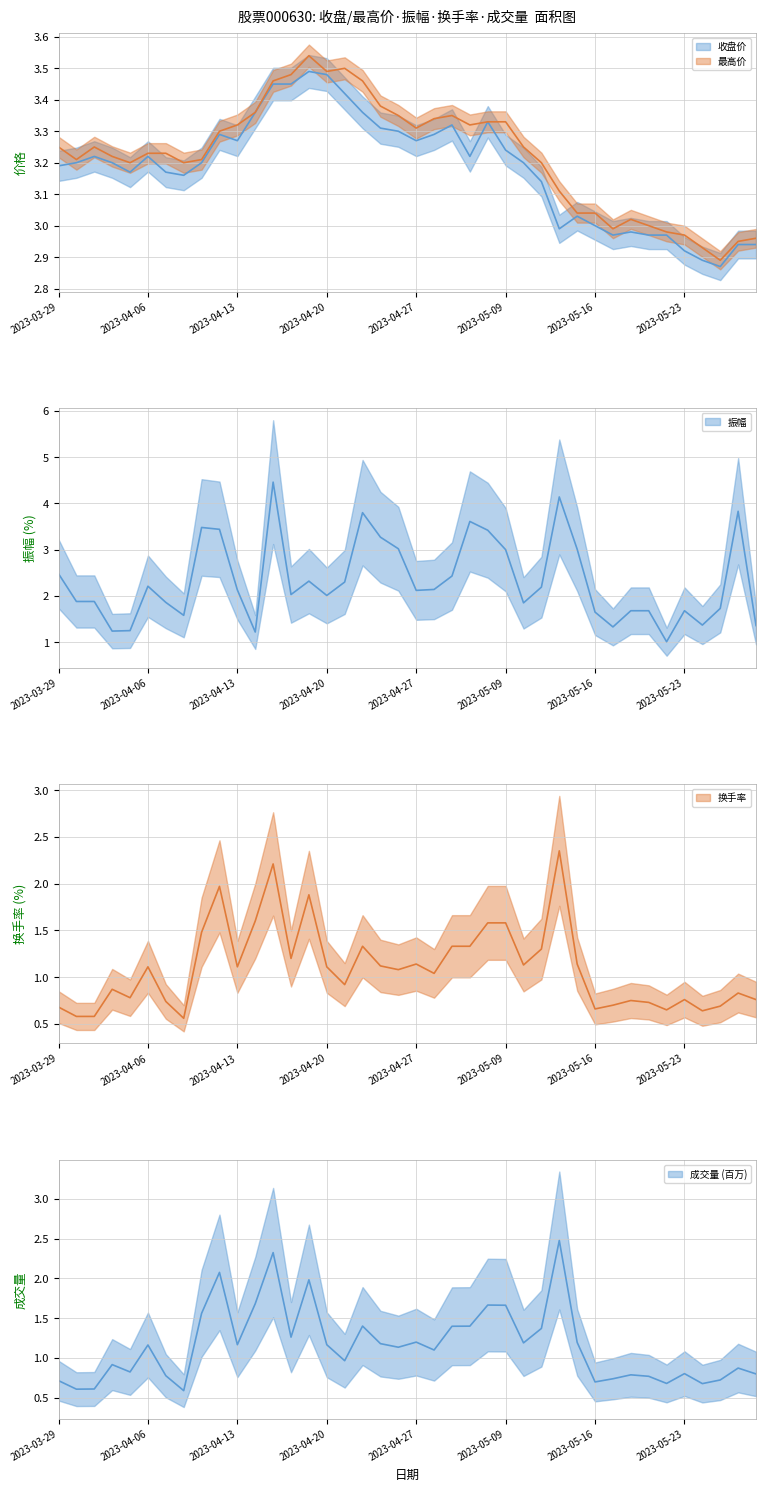

At which category does the chart reach its peak across all series?

12